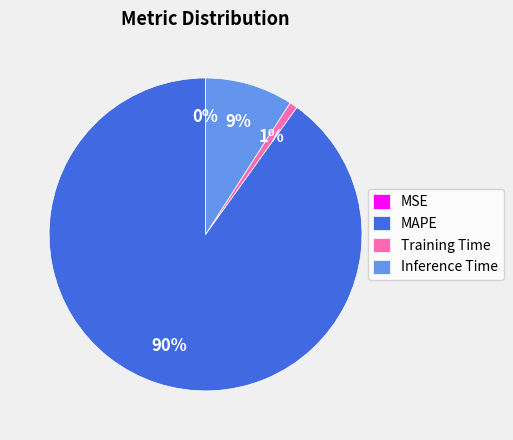

True or false: MAPE accounts for 90% of the total.

True